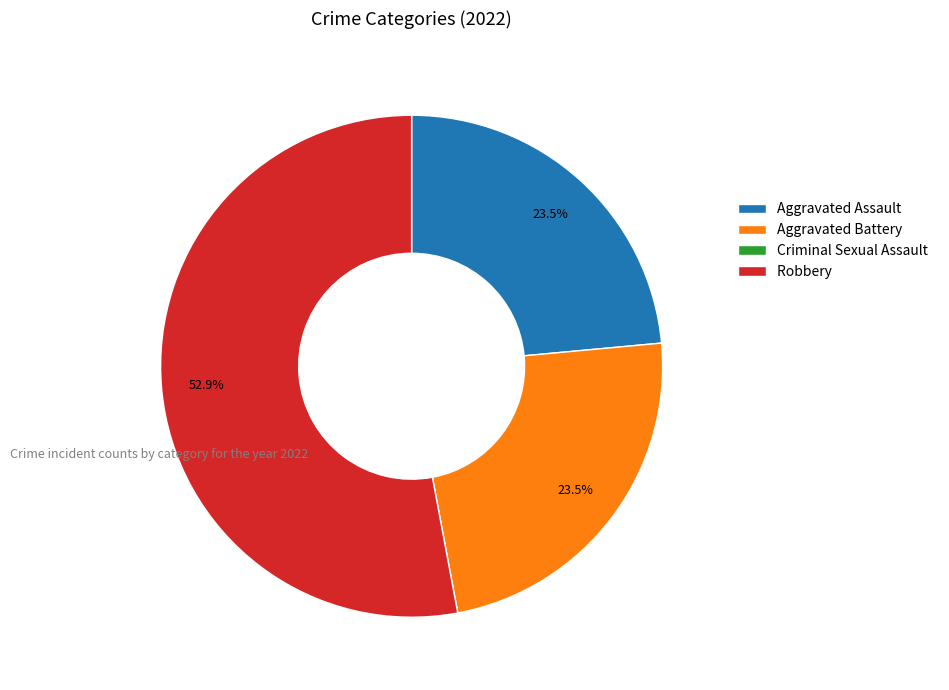

What percentage is NOT represented by Aggravated Assault?

76.5%